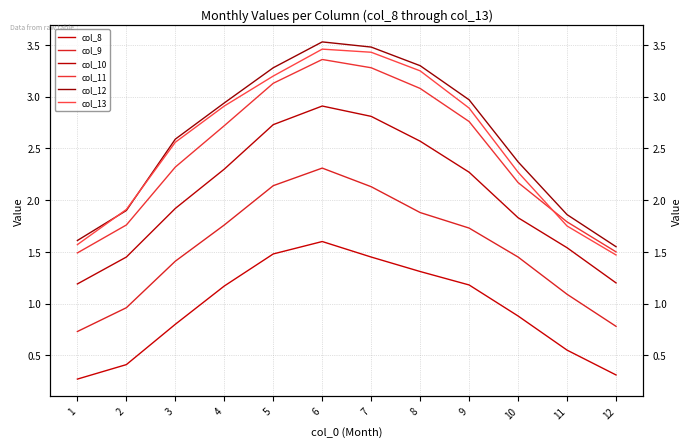

True or false: col_8 and col_11 cross at least once.

False